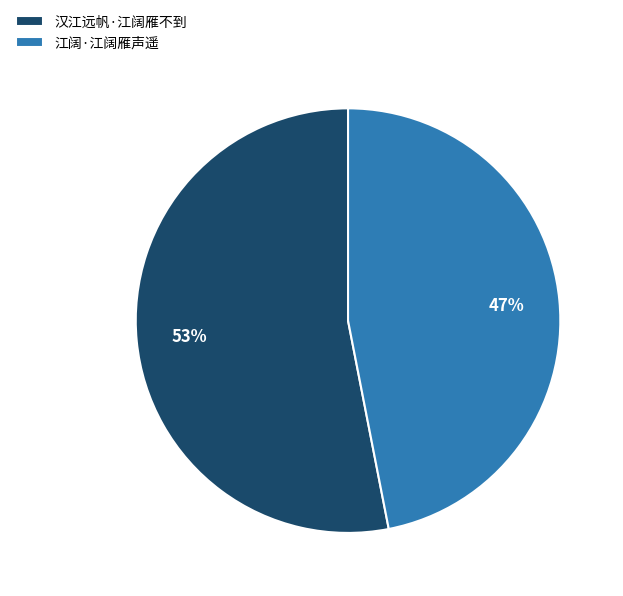

Which slice is the smallest?

江阔·江阔雁声遥